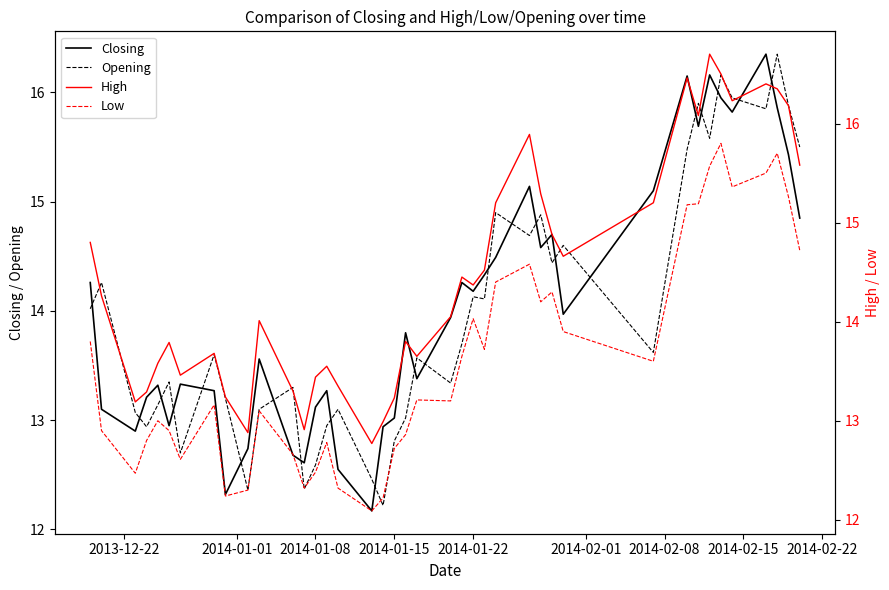

Which series has the largest range (max minus min)?

Closing